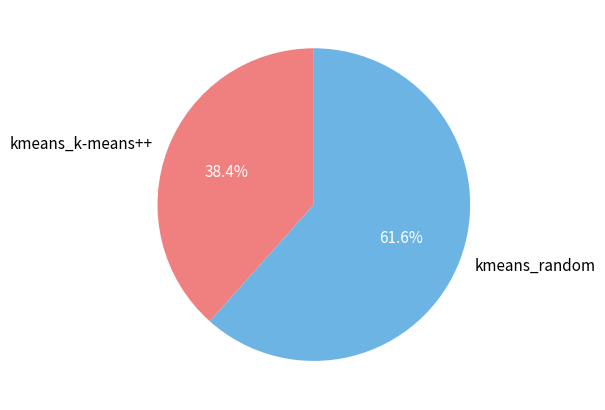

What is the smallest slice in the pie chart?

kmeans_k-means++